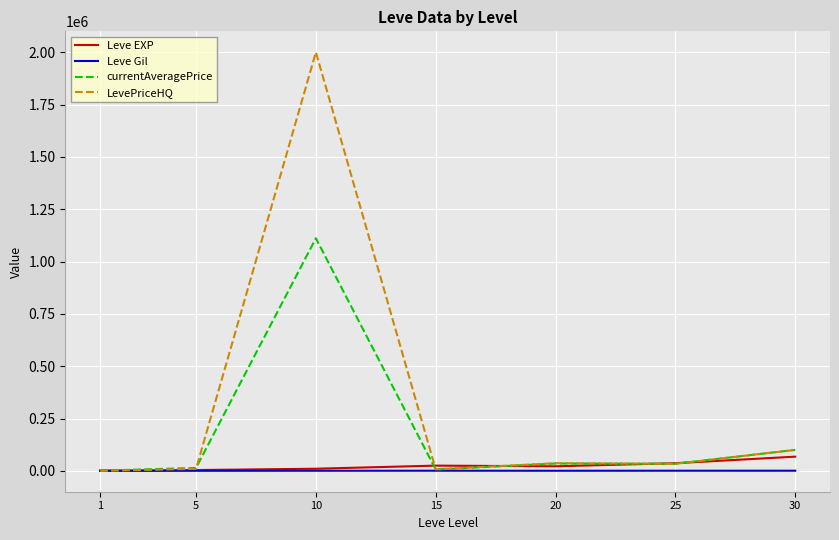

Is it true that Leve EXP equals 21600.0 at 20?

True